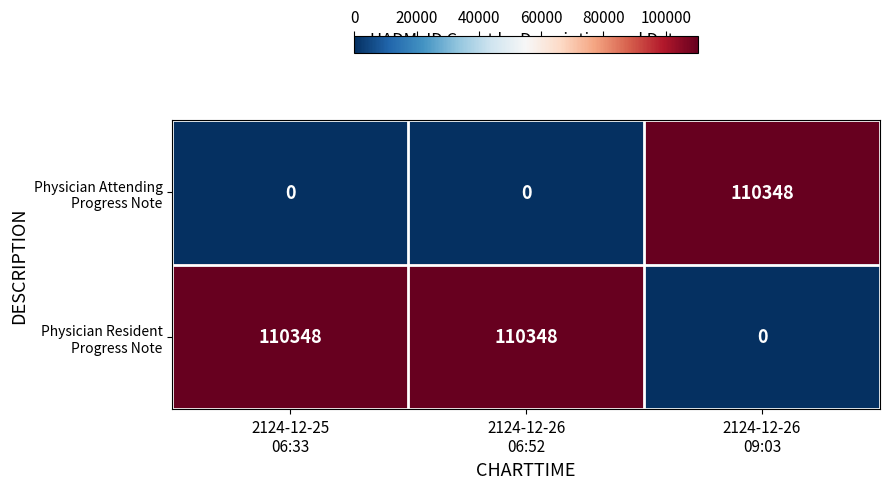

What is the maximum value shown in the chart?

110348